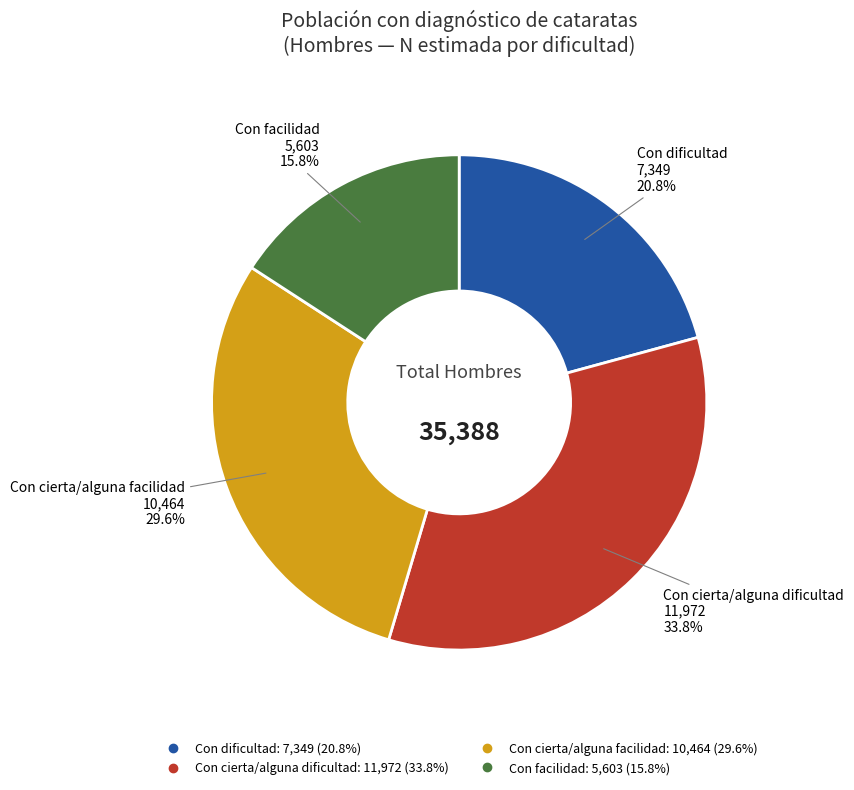

Combined, what portion of the pie is Con dificultad and Con cierta/alguna dificultad?

54.6%